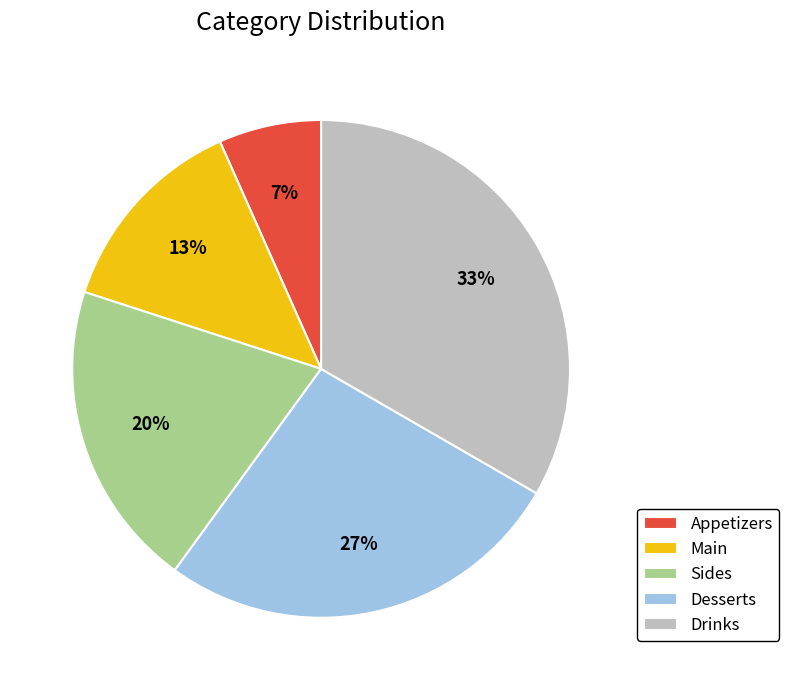

Approximately how many times larger is the value at Sides compared to Main?

1.5